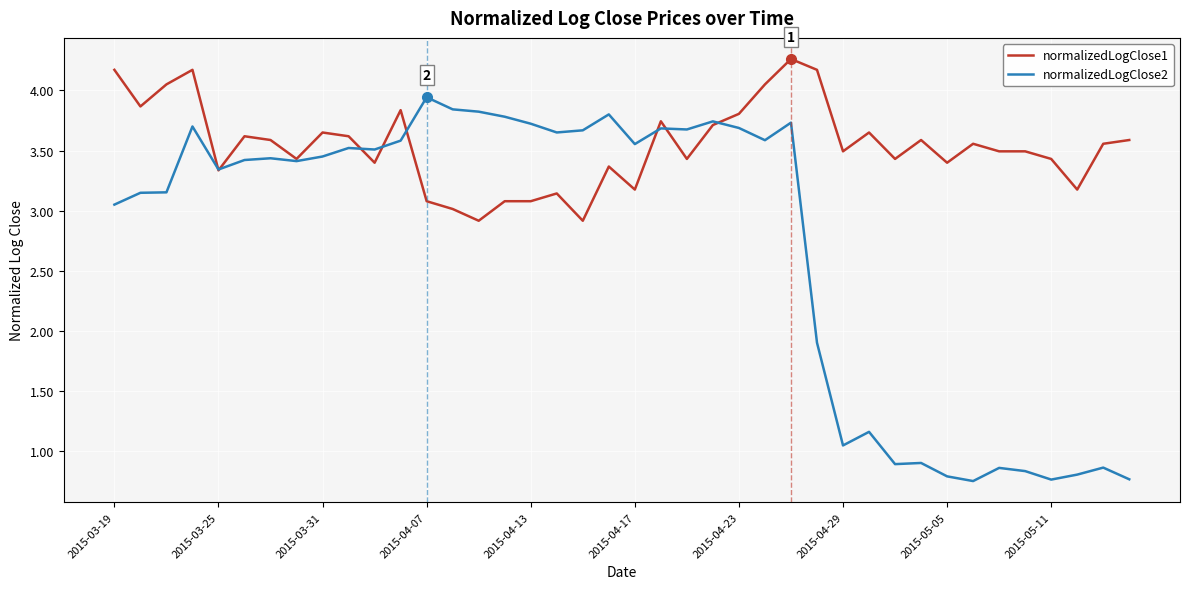

Which series has the widest spread of values?

normalizedLogClose2